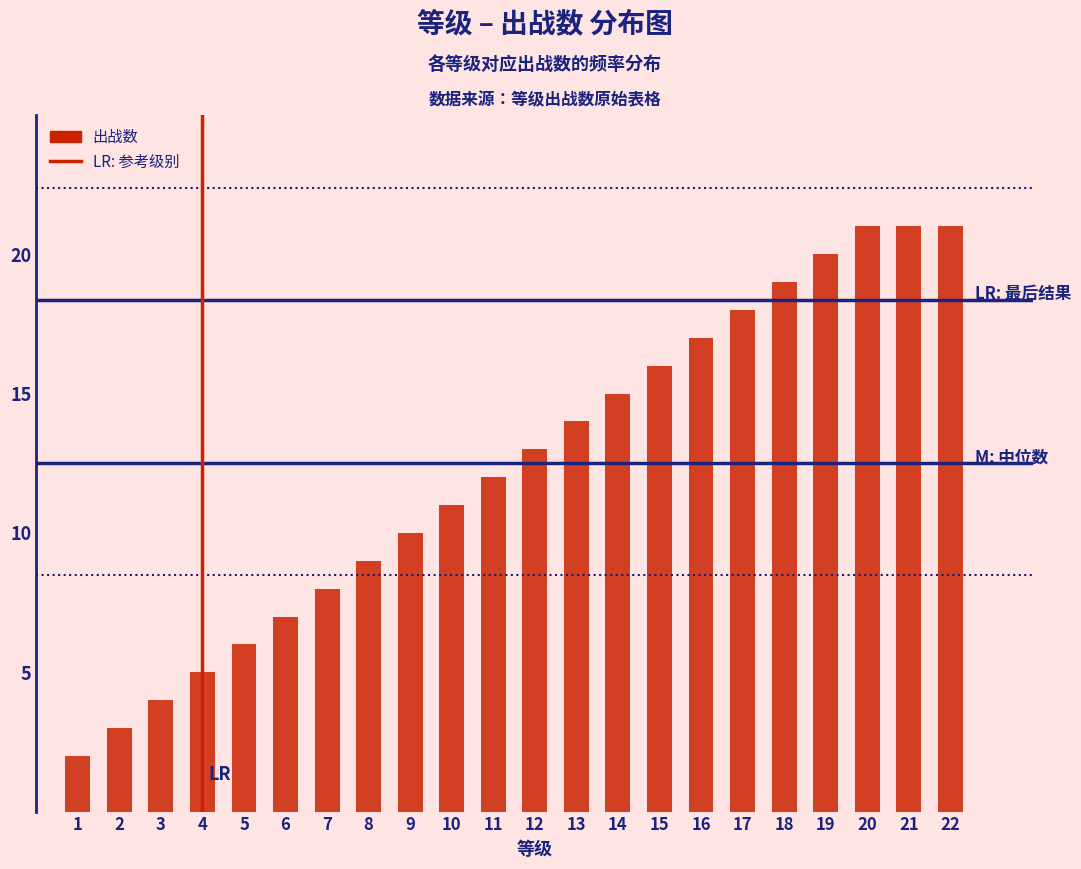

Reading right to left, list all the values displayed in this chart.

21	21	21	20	19	18	17	16	15	14	13	12	11	10	9	8	7	6	5	4	3	2